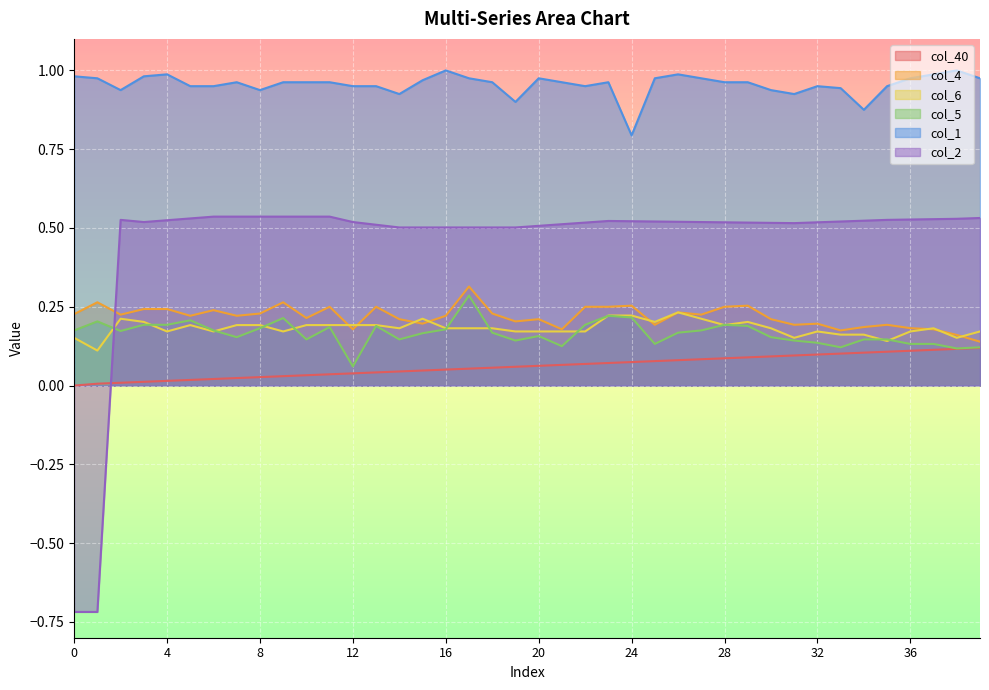

What is the value of the col_1 point at the 39th from the left?

1.0